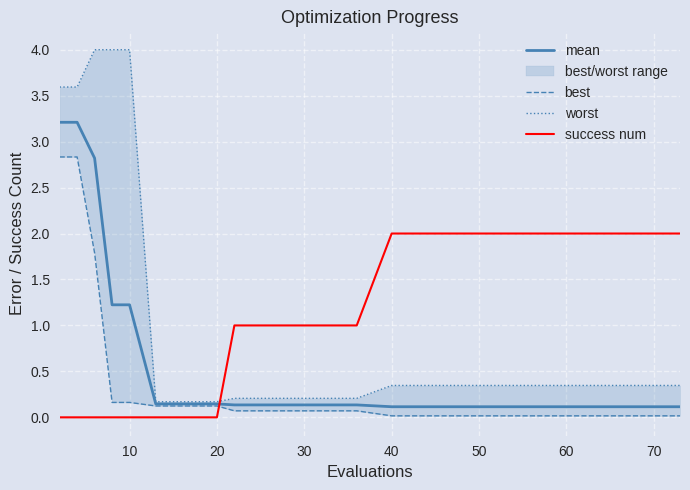

Which series ends up on top after the final intersection of mean and success num?

success num